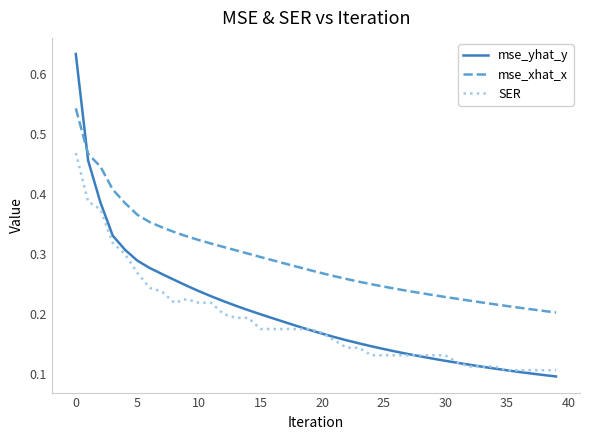

Count the mse_xhat_x values in the range 0 to 1.

40